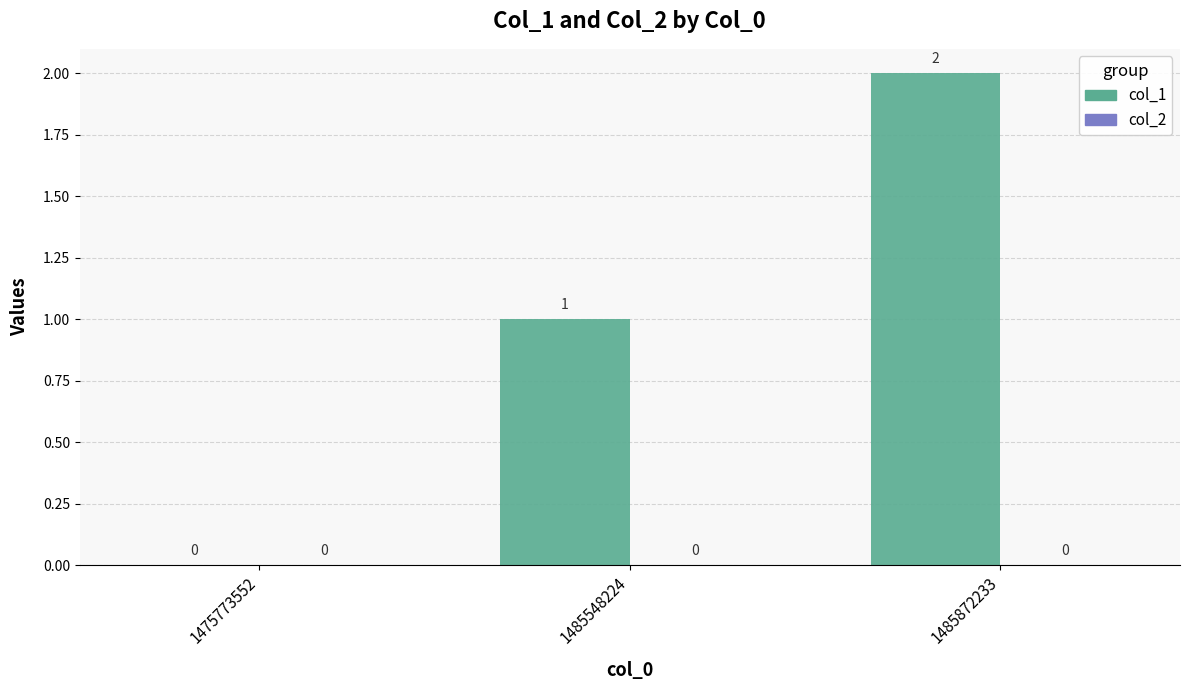

At which label is the value closest to 1?

1485548224